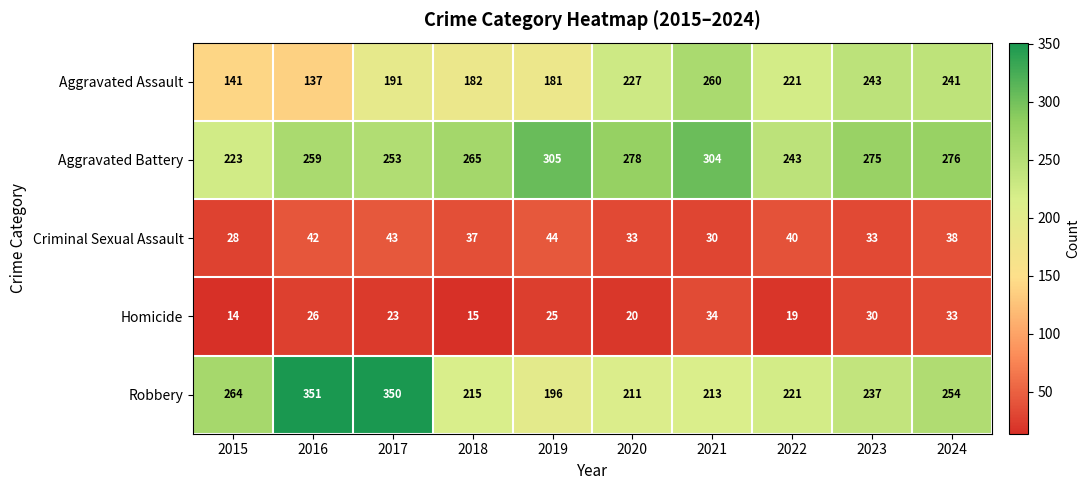

At 2015, list the series in order from smallest to largest.

Homicide, Criminal Sexual Assault, Aggravated Assault, Aggravated Battery, Robbery